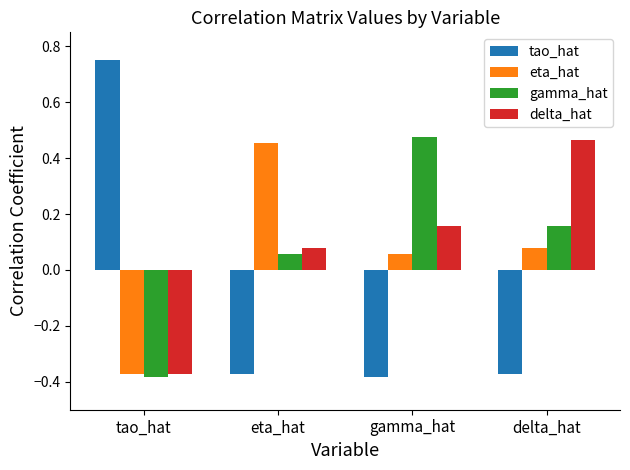

Where is delta_hat nearest to the value 0?

eta_hat